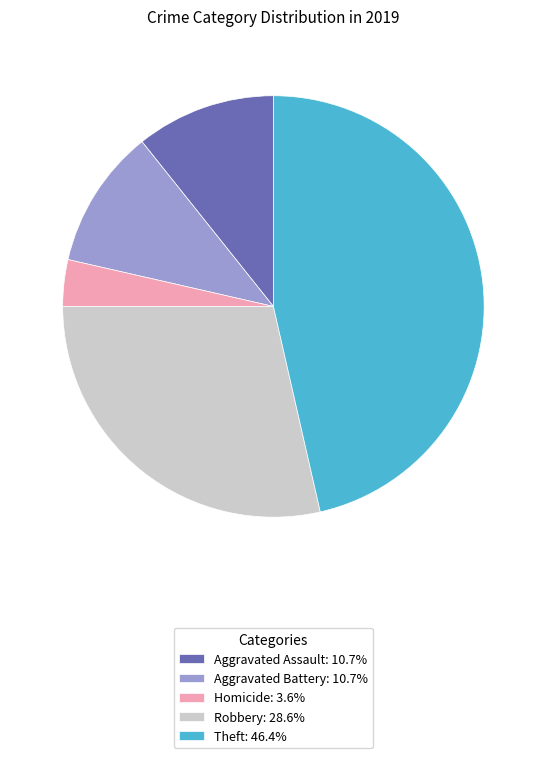

Approximately how many times larger is the value at Theft: 46.4% compared to Robbery: 28.6%?

1.6